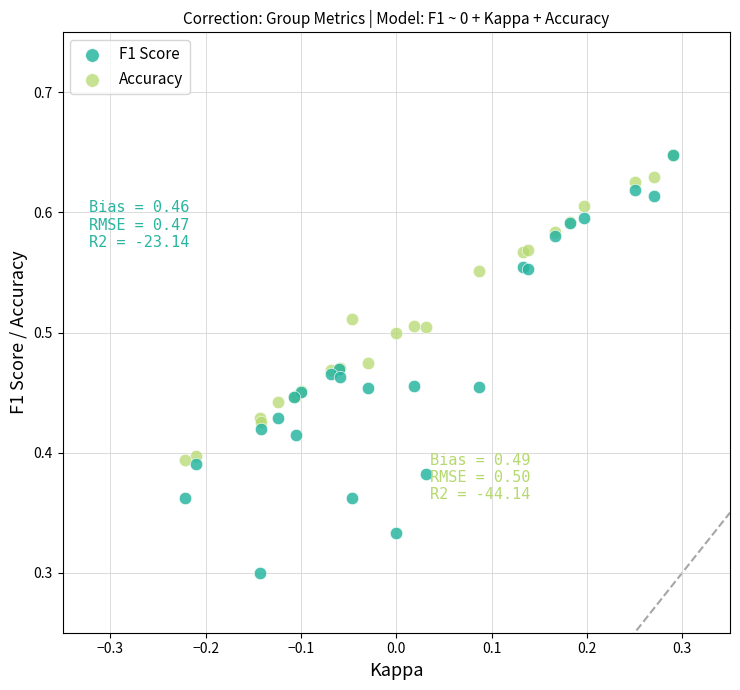

Which series has the largest Y range (max minus min)?

F1 Score